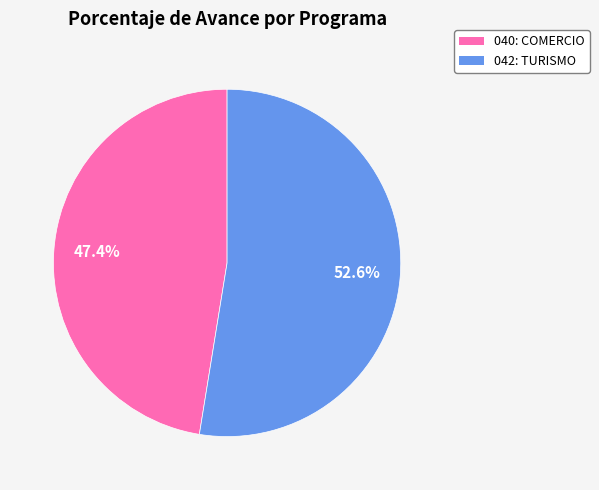

What percentage is the 040: COMERCIO slice, to the nearest percent?

47%